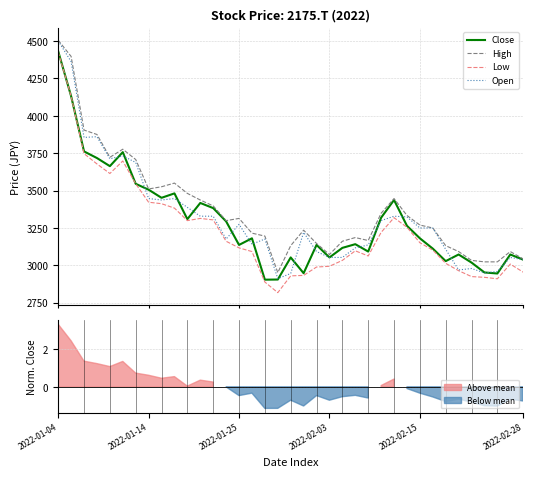

What is the minimum value for Close?

2904.3